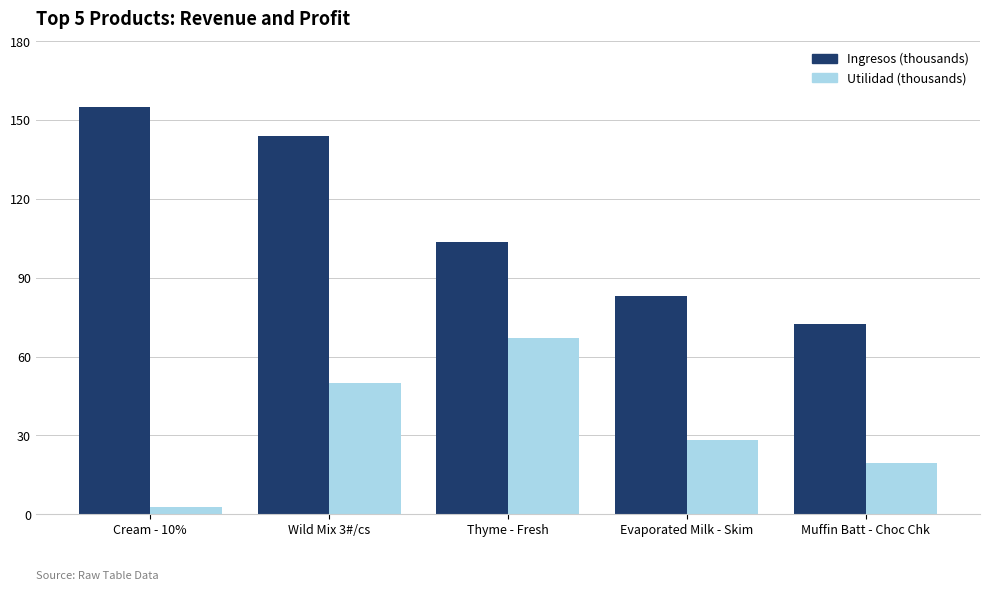

Is it true that Ingresos (thousands) equals 72.6 at Muffin Batt - Choc Chk?

True